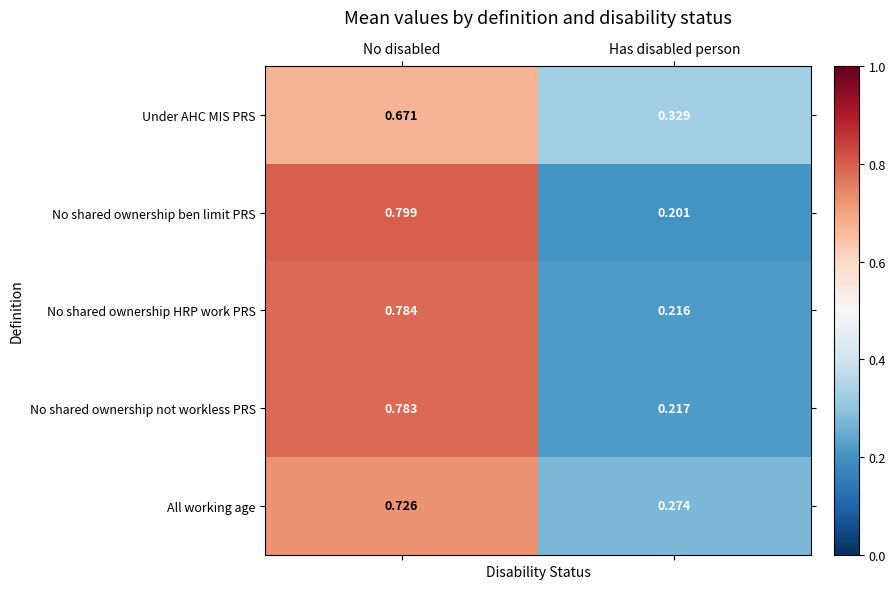

At which label does All working age reach its minimum?

Has disabled person